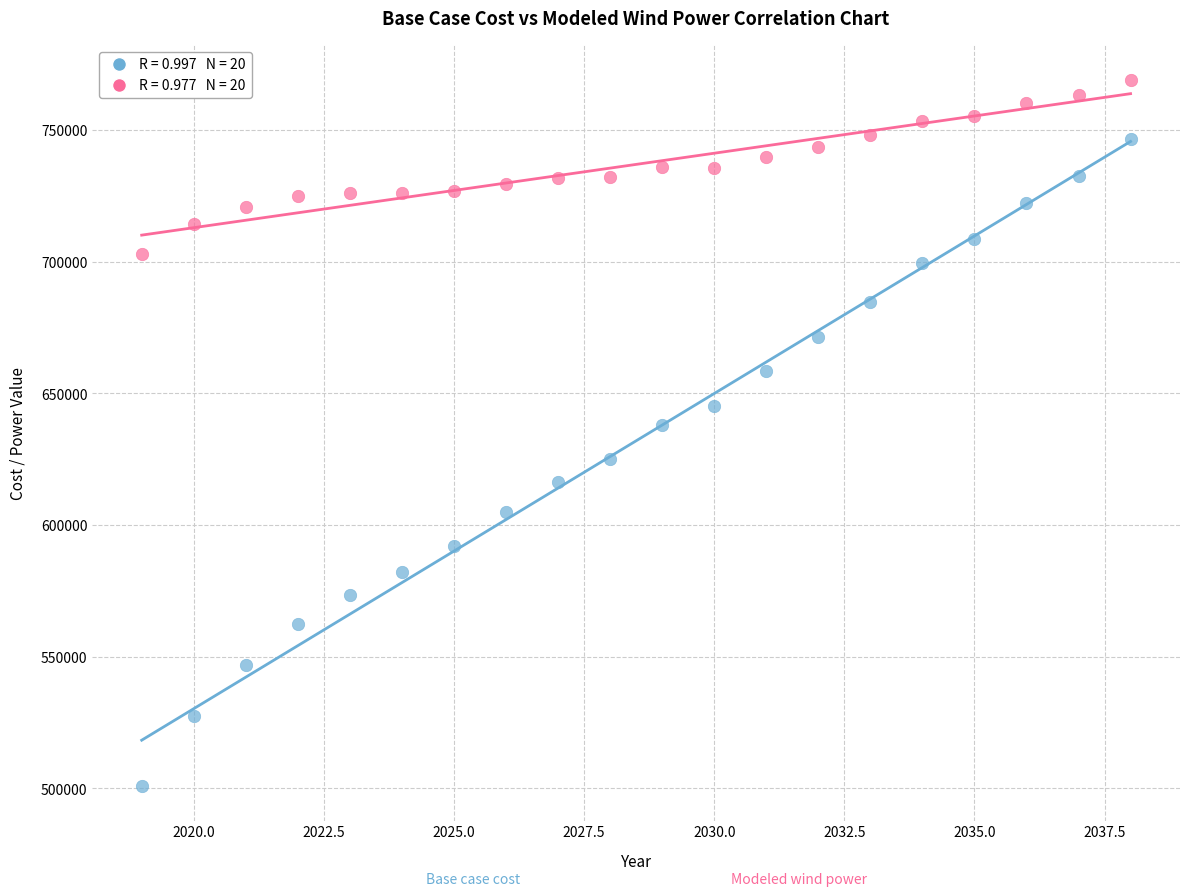

Across all series, what Y value is closest to 634955?

638068.2